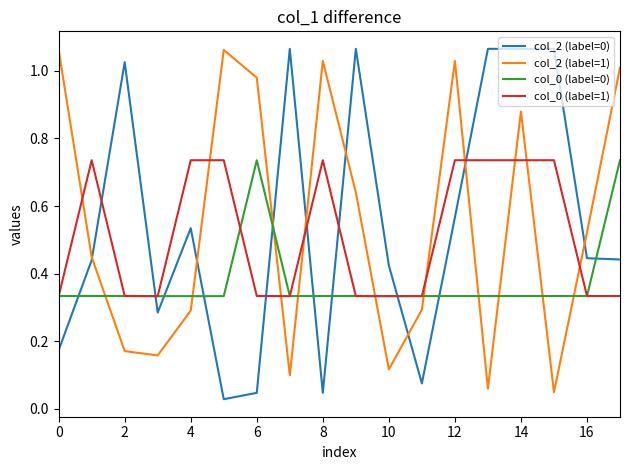

How many intersections are there between col_0 (label=0) and col_2 (label=0)?

10